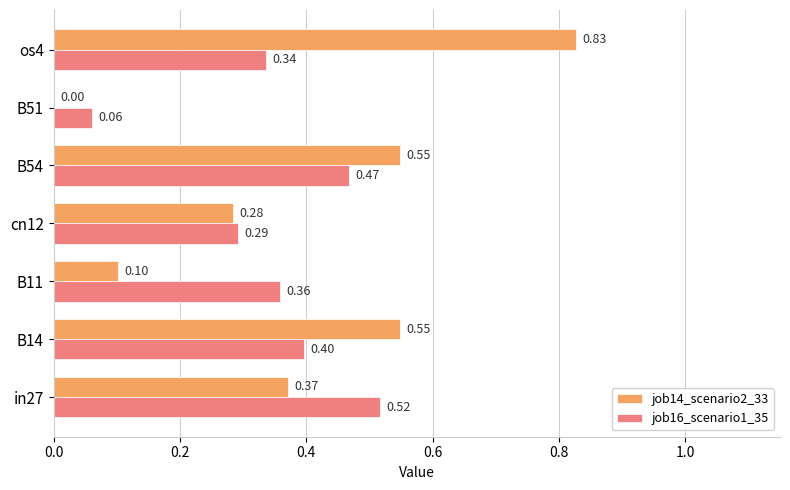

What is the sum of the job14_scenario2_33 values at in27 and B51?

0.4